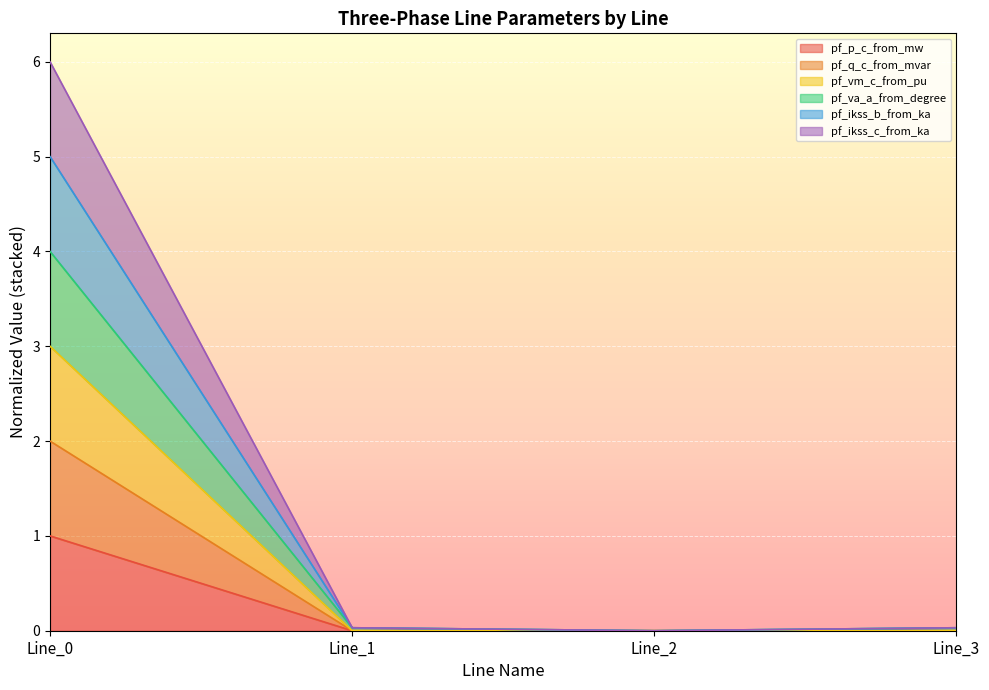

Does the chart display data point markers on the line(s)?

No